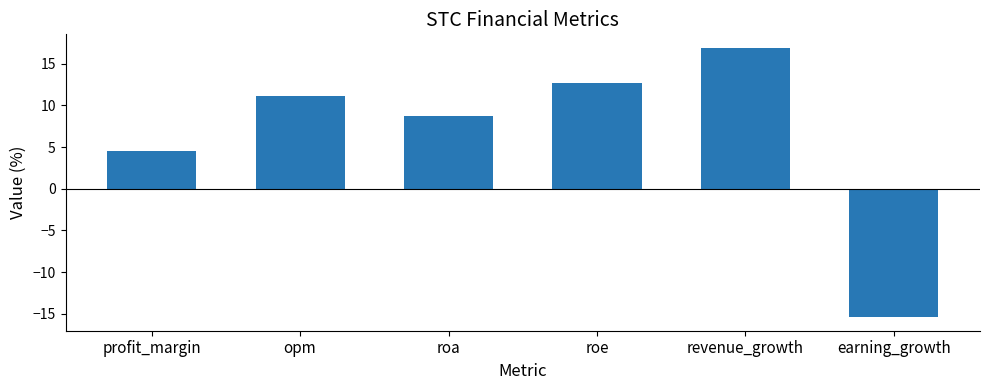

What is the label of the 6th bar from the right?

profit_margin